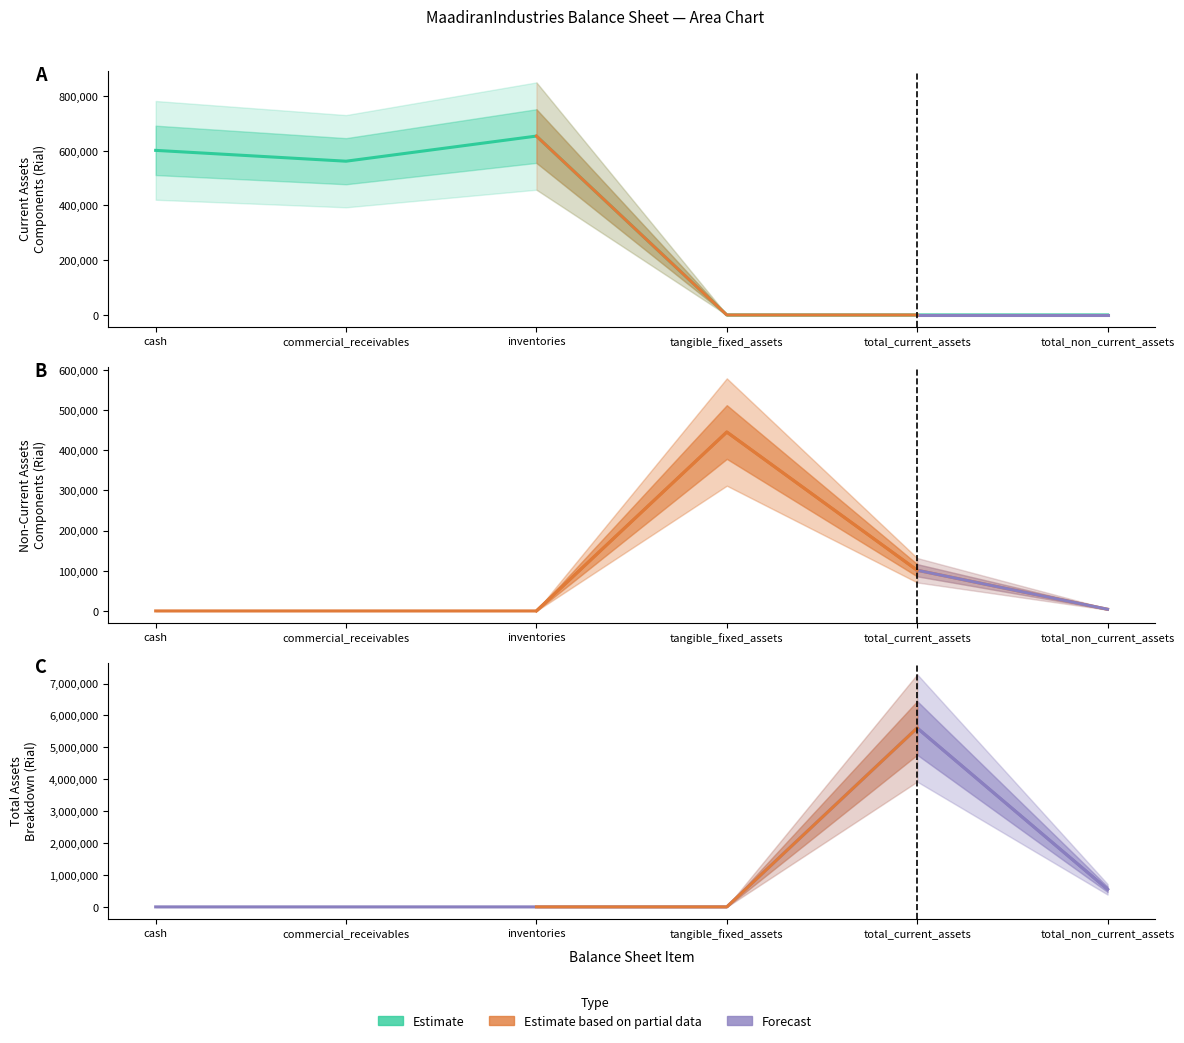

The inventories series shows -267783 at inventories. True or false?

False